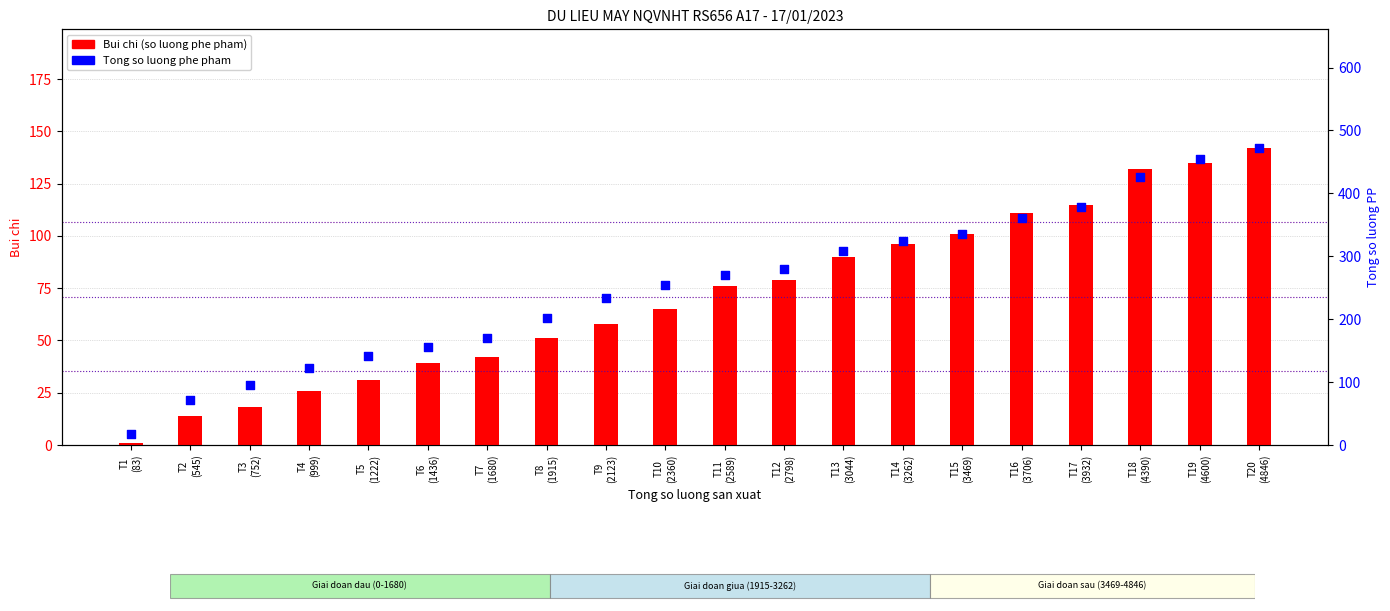

Is the value of Bui chi (PP) at T3
(752) greater than the value of Tong so luong PP at T4
(999)?

No